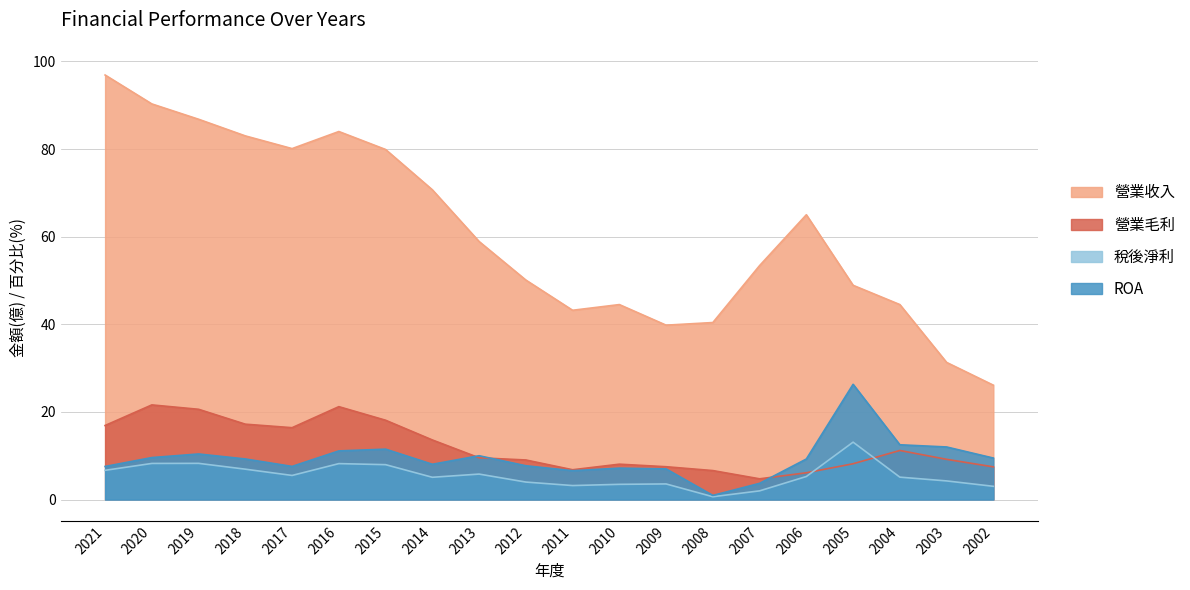

Reading left to right, extract all data points from this chart.

營業收入: 2021=96.9	2020=90.3	2019=86.8	2018=83.0	2017=80.1	2016=84.0	2015=79.9	2014=70.7	2013=58.9	2012=50.1	2011=43.2	2010=44.5	2009=39.8	2008=40.4	2007=53.4	2006=65.0	2005=48.9	2004=44.5	2003=31.3	2002=26.1
營業毛利: 2021=16.9	2020=21.6	2019=20.6	2018=17.2	2017=16.4	2016=21.2	2015=18.1	2014=13.6	2013=9.5	2012=9.0	2011=6.8	2010=8.1	2009=7.5	2008=6.6	2007=4.7	2006=6.1	2005=8.2	2004=11.2	2003=9.2	2002=7.5
稅後淨利: 2021=6.7	2020=8.2	2019=8.3	2018=6.9	2017=5.5	2016=8.2	2015=8.0	2014=5.1	2013=5.8	2012=4.0	2011=3.2	2010=3.5	2009=3.6	2008=0.6	2007=2.0	2006=5.3	2005=13.1	2004=5.1	2003=4.2	2002=3.0
ROA: 2021=7.5	2020=9.6	2019=10.4	2018=9.3	2017=7.6	2016=11.1	2015=11.5	2014=8.1	2013=10.0	2012=7.7	2011=6.6	2010=7.2	2009=7.0	2008=0.9	2007=3.7	2006=9.2	2005=26.3	2004=12.5	2003=12.0	2002=9.5